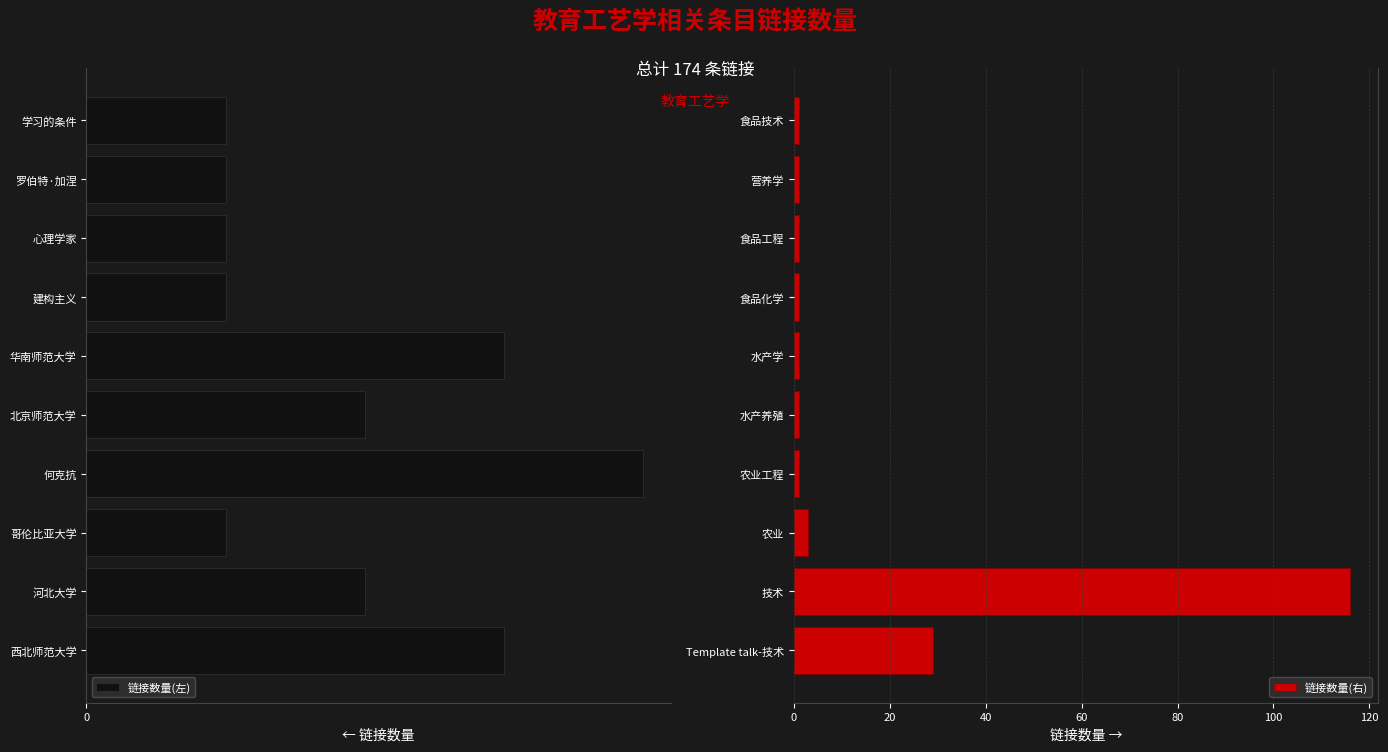

Which series has the largest total across all categories?

链接数量(右)